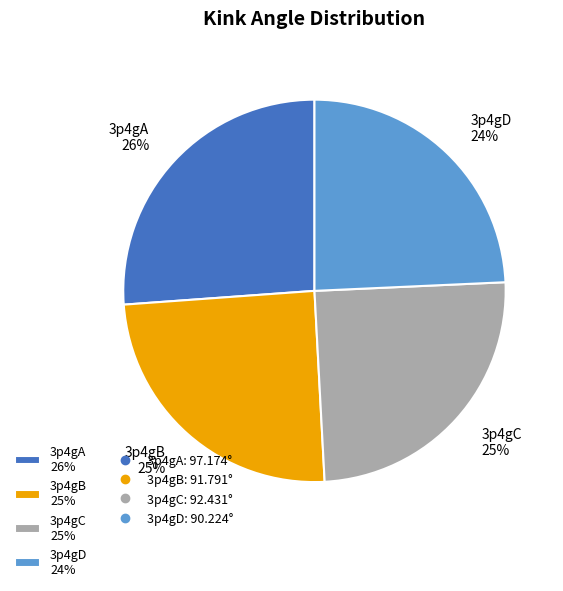

Combined, do 3p4gA and 3p4gB account for over 50%?

Yes